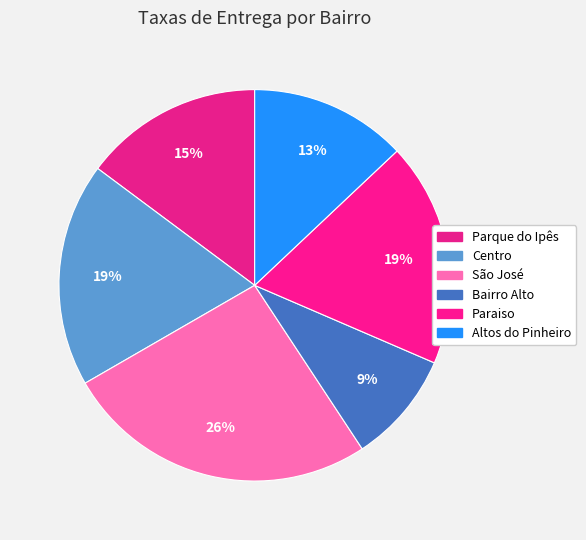

How many segments does this pie chart have?

6